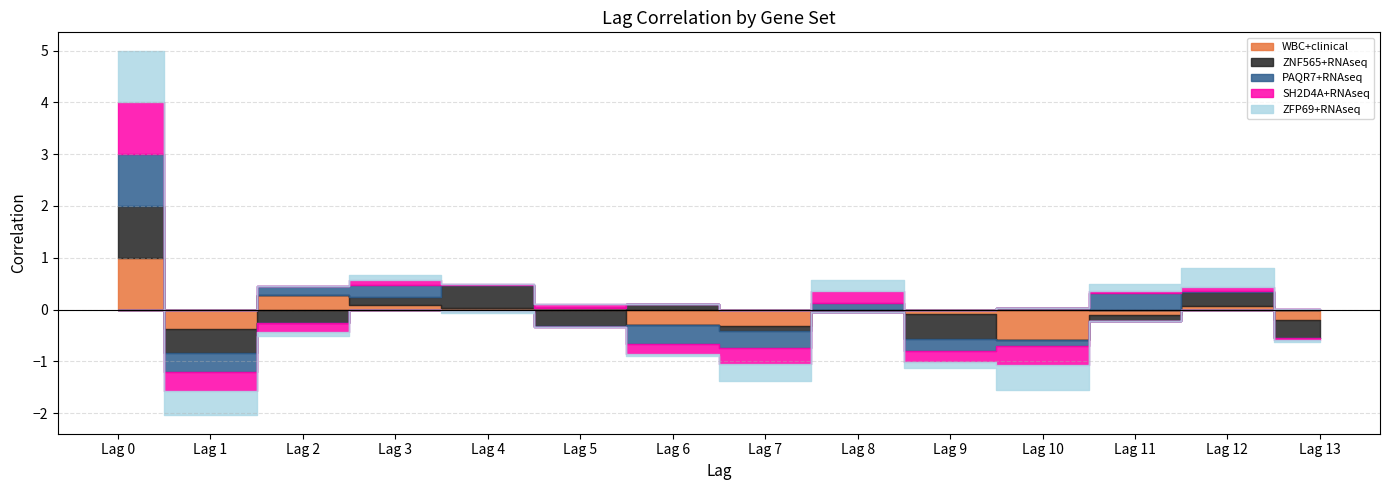

What is the spread (max minus min) of values at Lag 3?

0.1